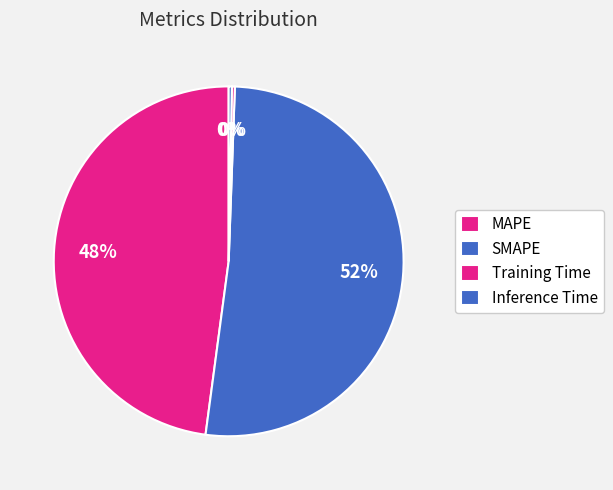

Which slice is the smallest?

Training Time